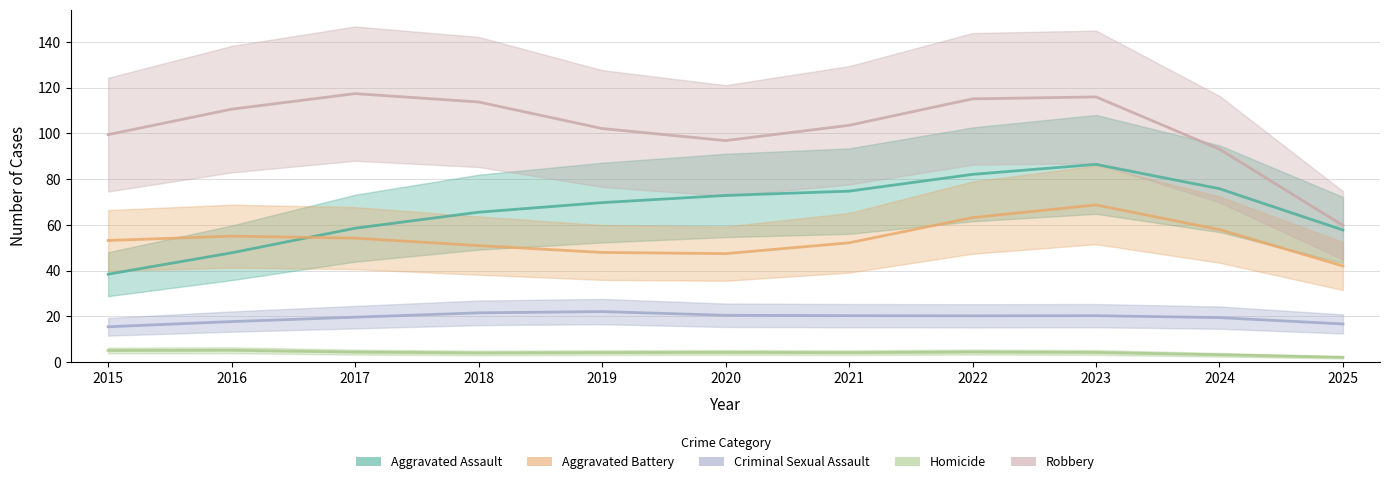

The Criminal Sexual Assault series shows 6 at 2024. True or false?

False